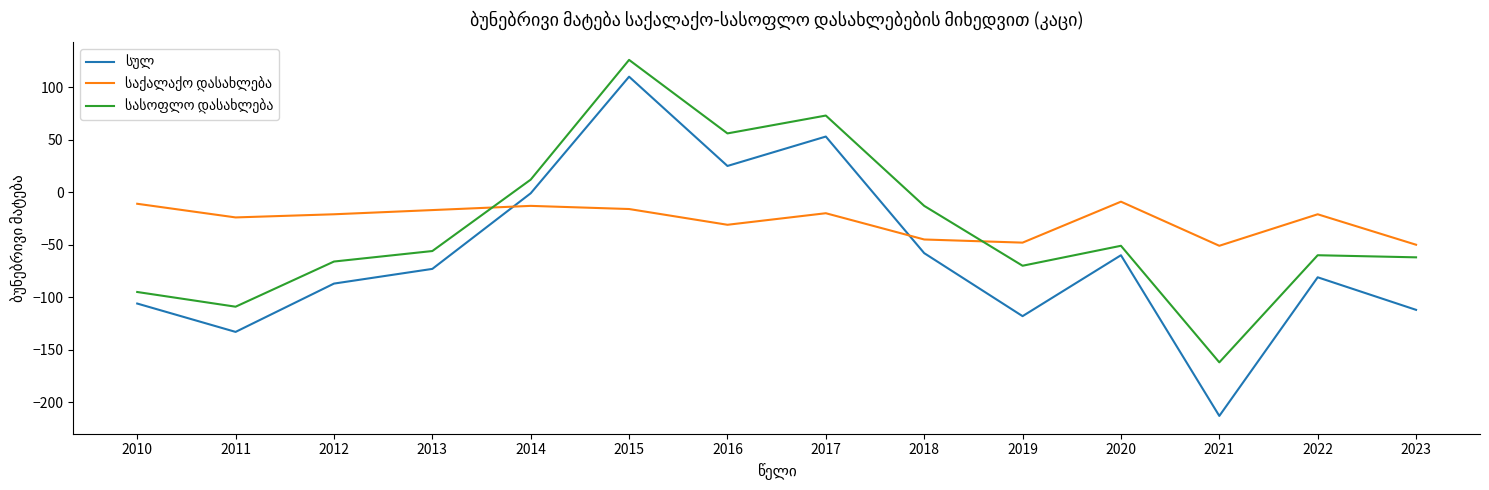

Which label corresponds to the smallest value in the chart?

2021